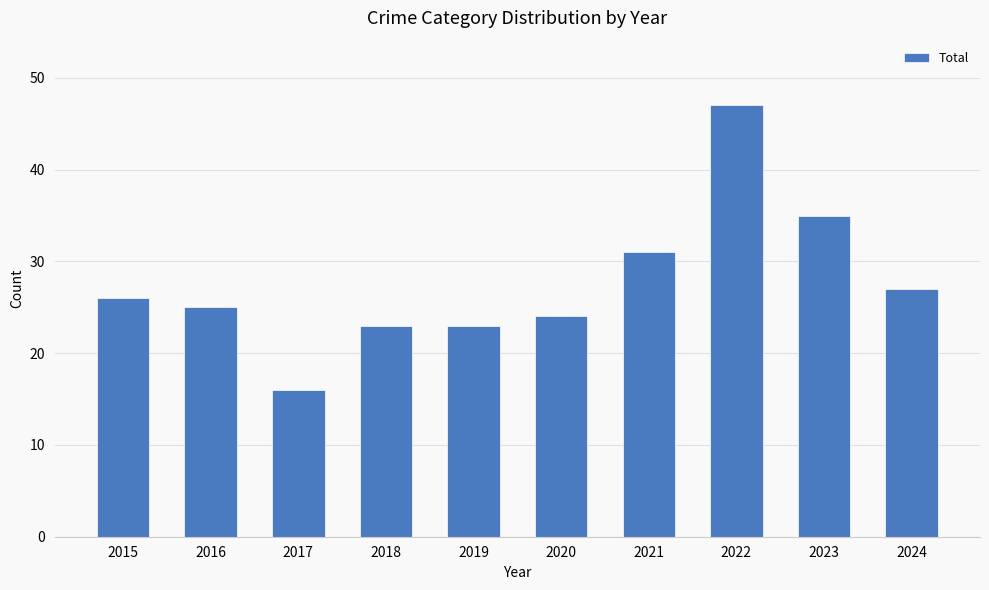

What is the difference between the values at 2021 and 2023?

4